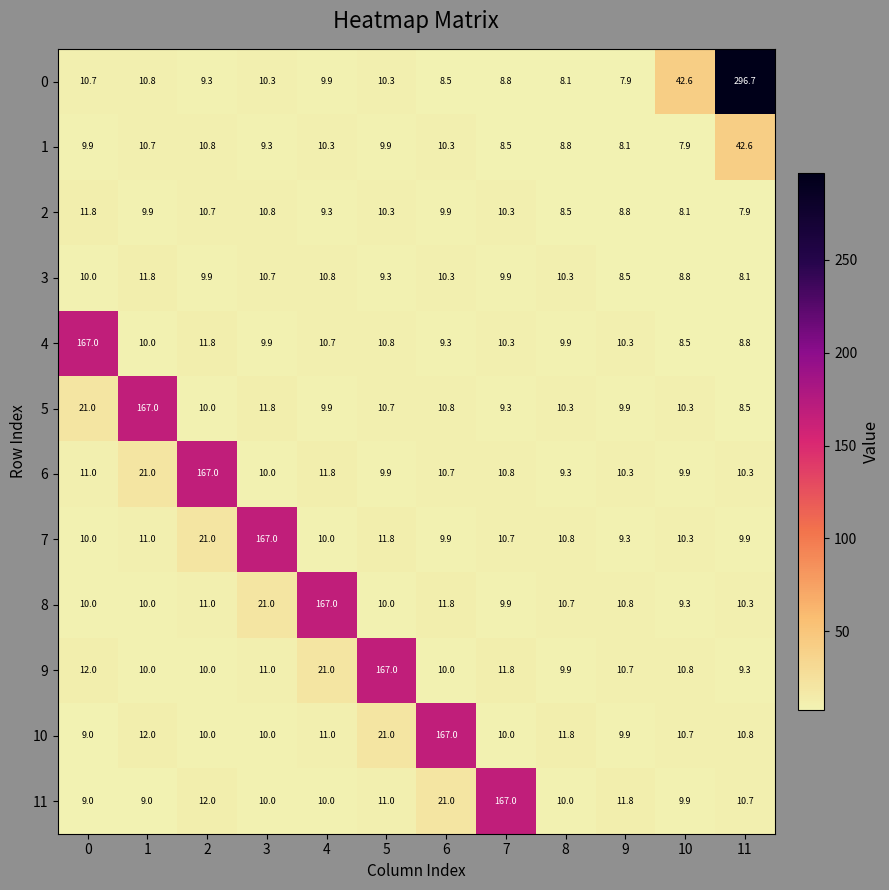

Which series has the largest range (max minus min)?

0